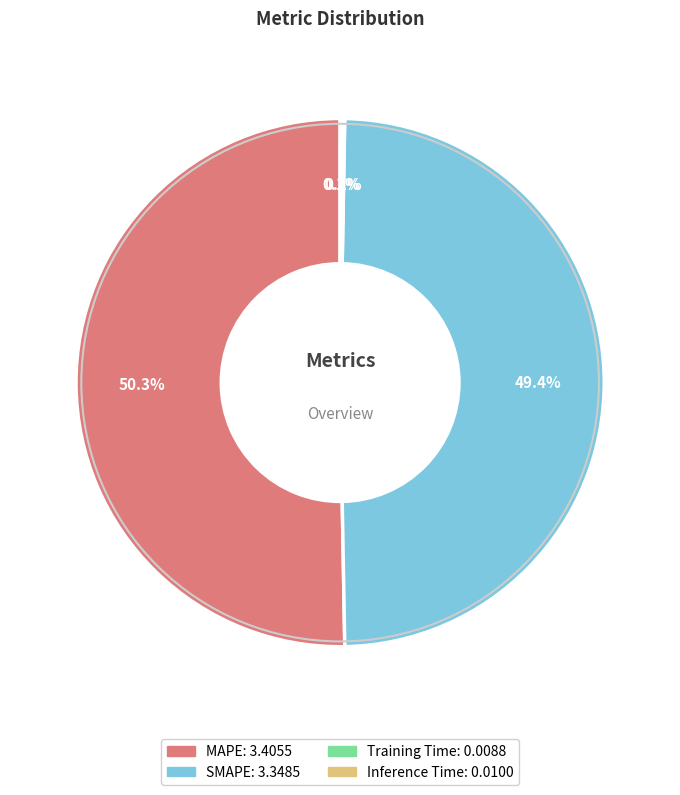

Is MAPE the majority of the pie?

Yes